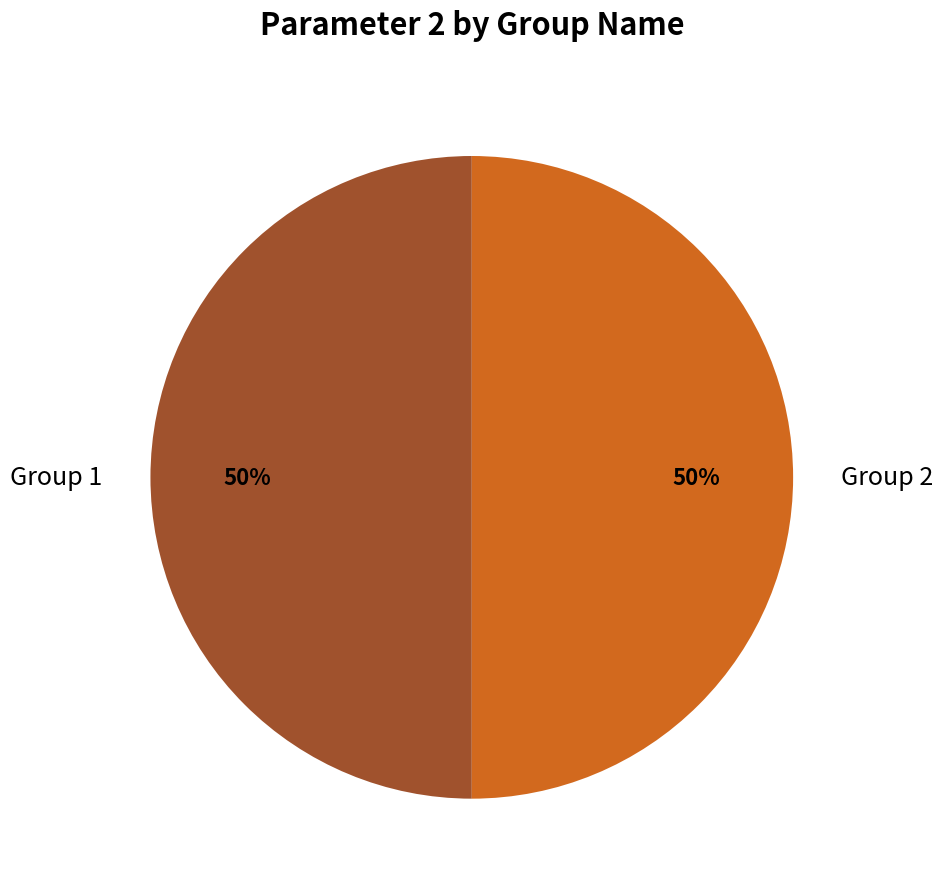

To the nearest percent, what is the combined percentage of Group 2 and Group 1?

100%